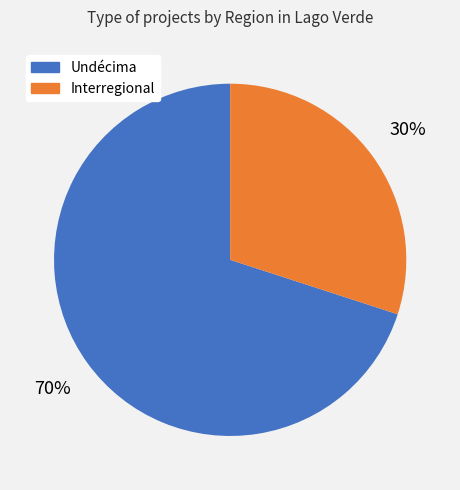

Is there any slice that represents more than half of the pie?

Yes